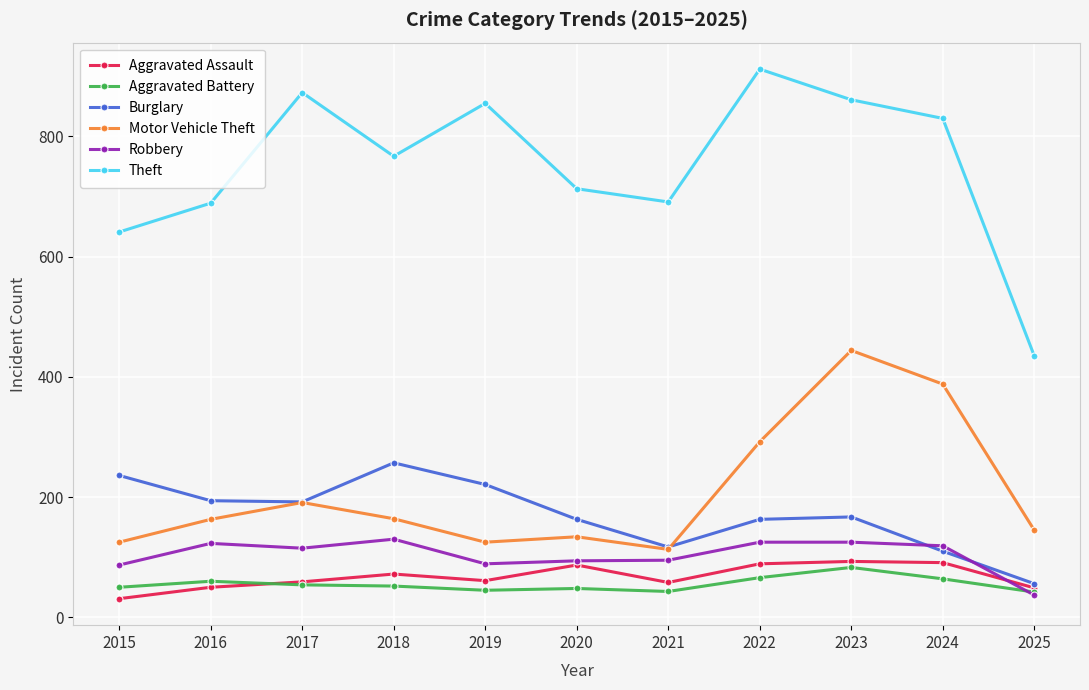

Which series has the widest spread of values?

Theft